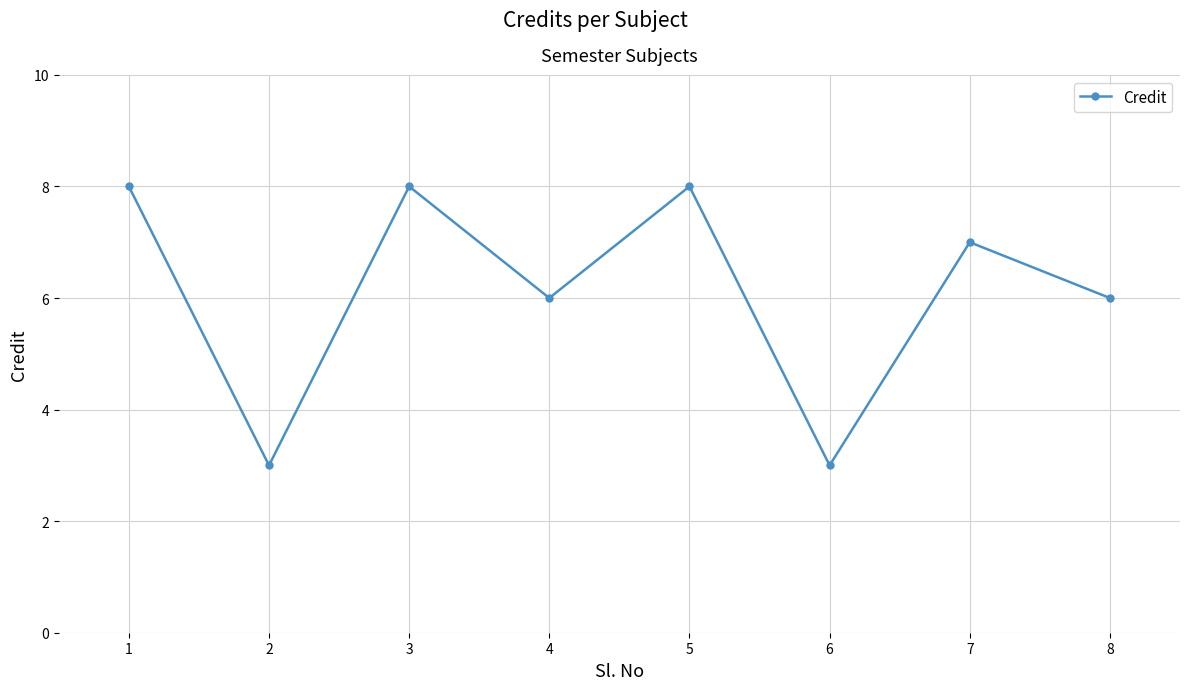

What is the greatest value displayed?

8